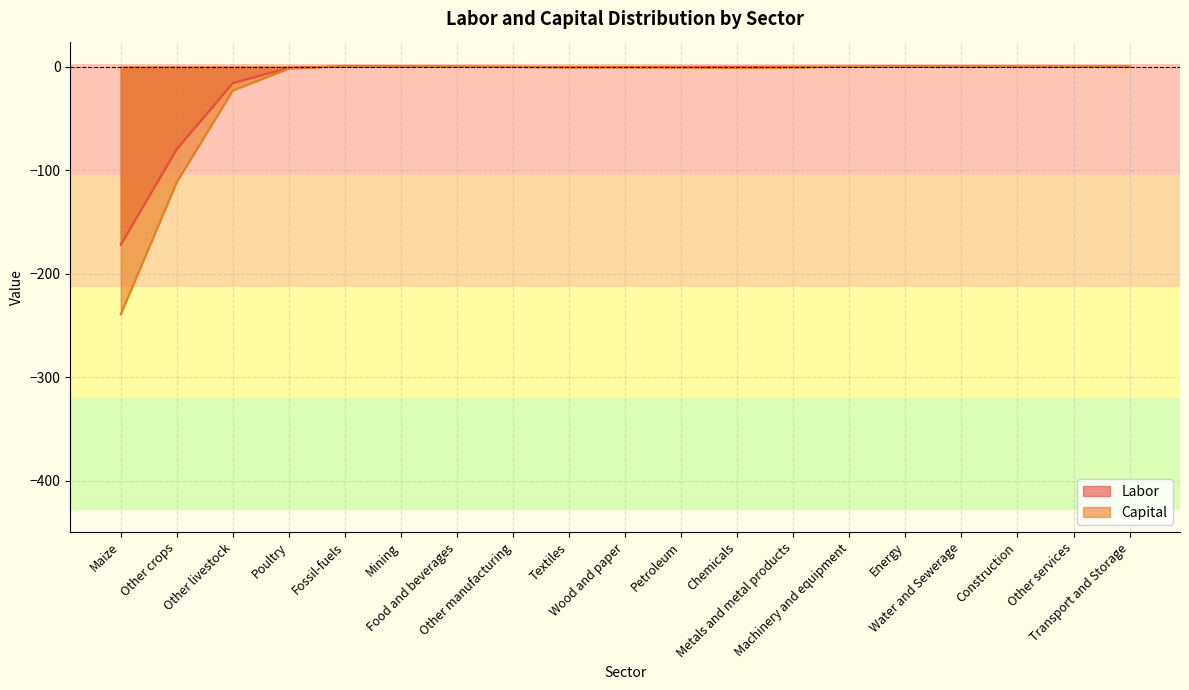

Which category has the highest value across all series?

Fossil-fuels